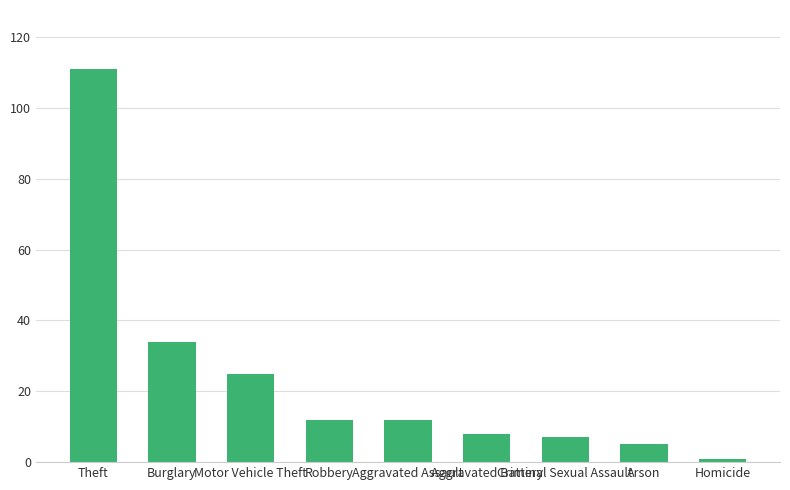

Between Robbery and Arson, which is larger?

Robbery